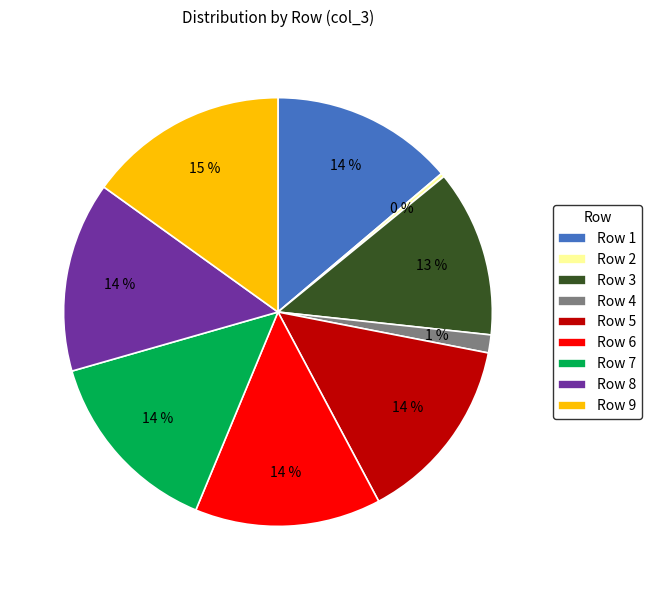

Combined, do Row 3 and Row 6 account for over 50%?

No